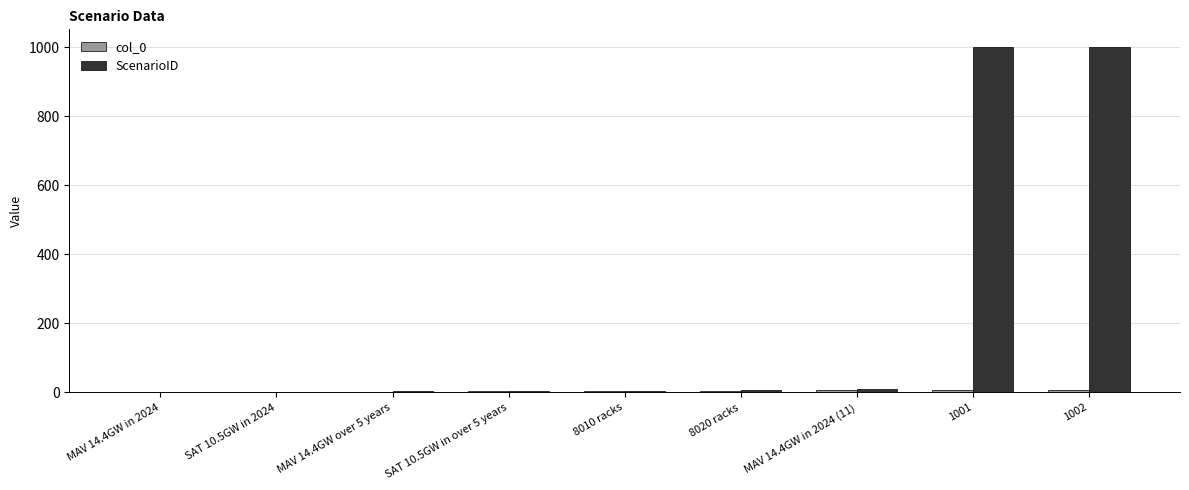

True or false: ScenarioID has a value of 1002 at 1002.

True